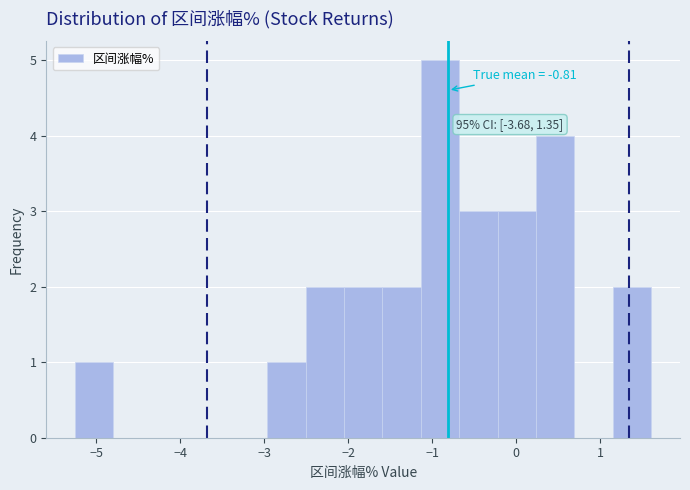

Which range on the x-axis has the tallest bar?

-1.1 to -0.7